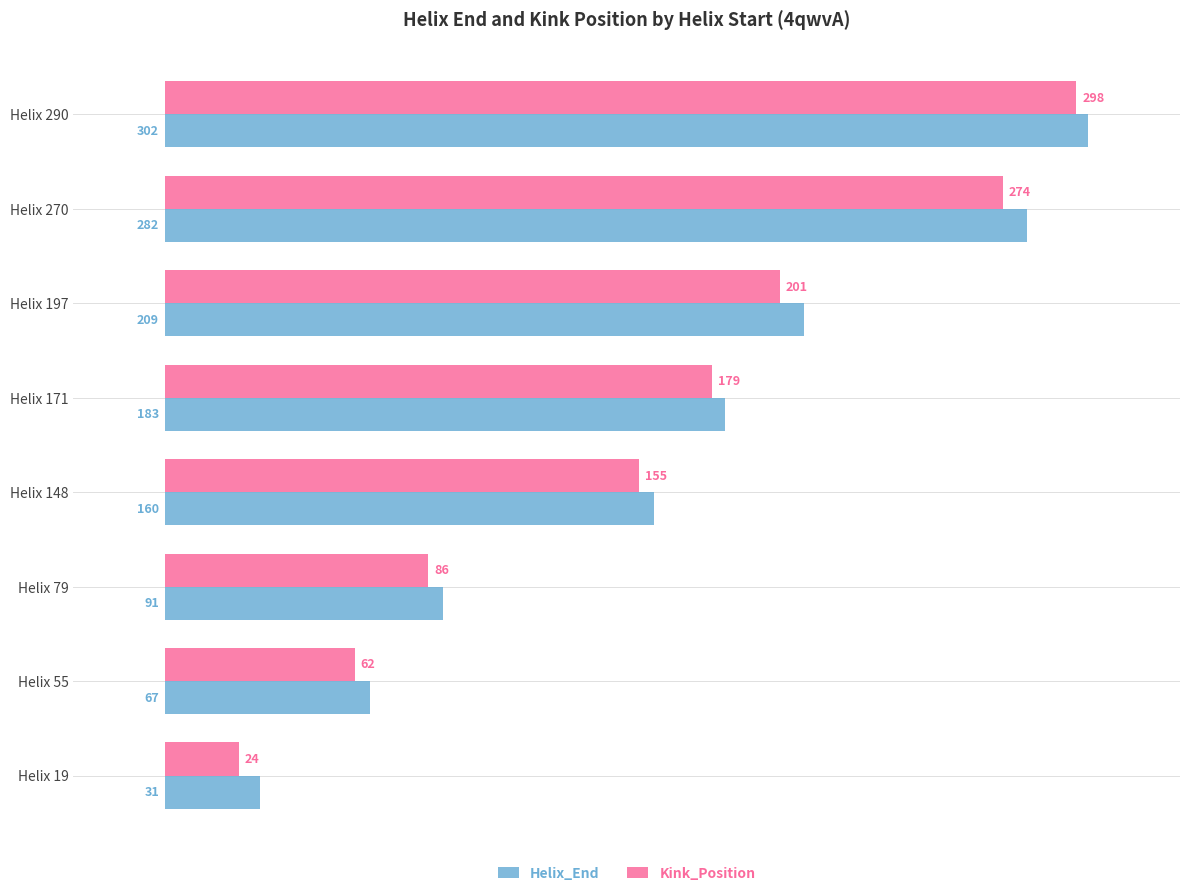

At which label is Kink_Position closest to 161?

Helix 148